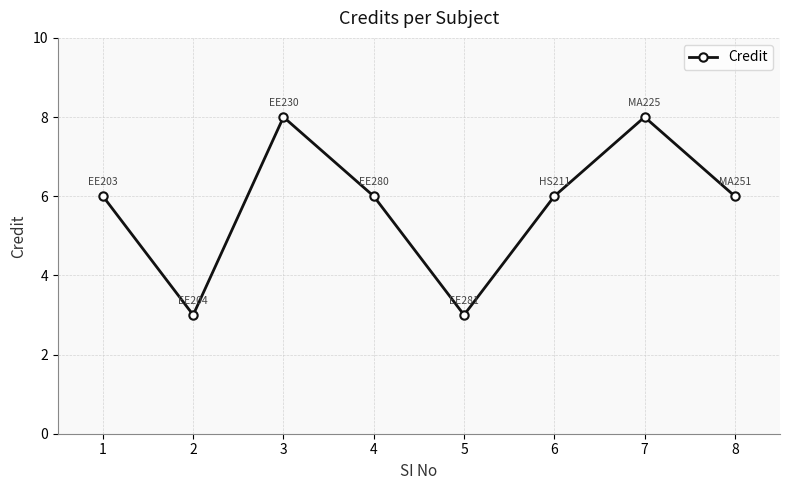

What is the average value?

6